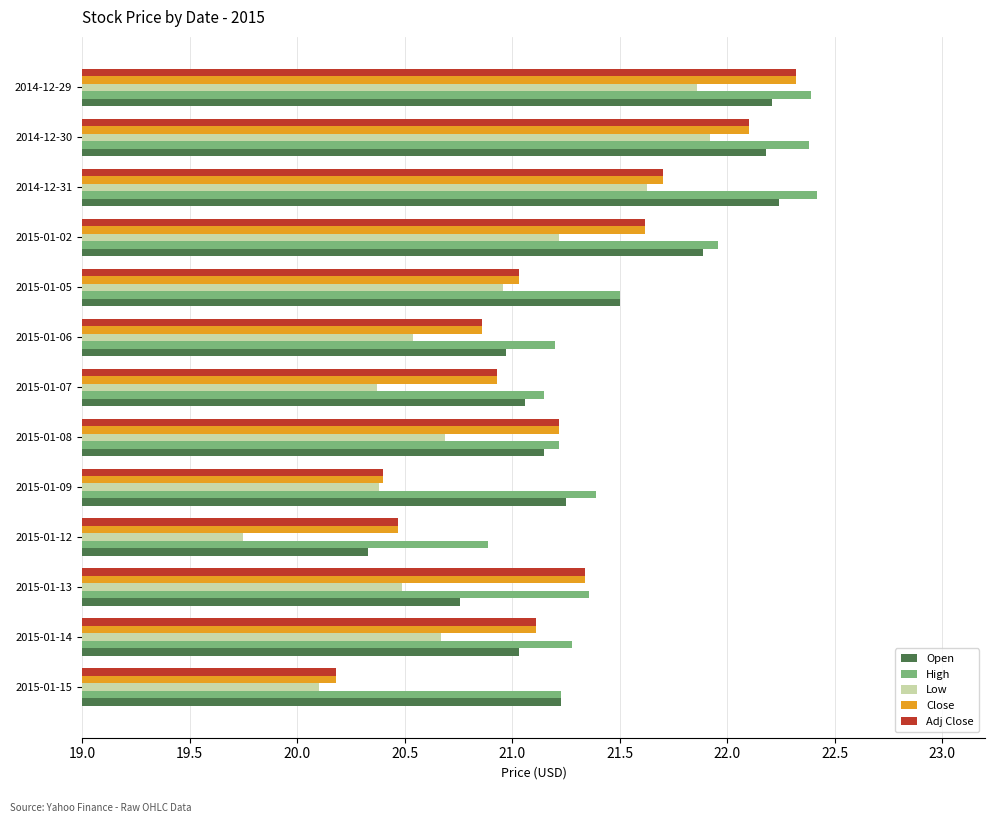

List the labels in order of Adj Close value, smallest first.

2015-01-15, 2015-01-09, 2015-01-12, 2015-01-06, 2015-01-07, 2015-01-05, 2015-01-14, 2015-01-08, 2015-01-13, 2015-01-02, 2014-12-31, 2014-12-30, 2014-12-29